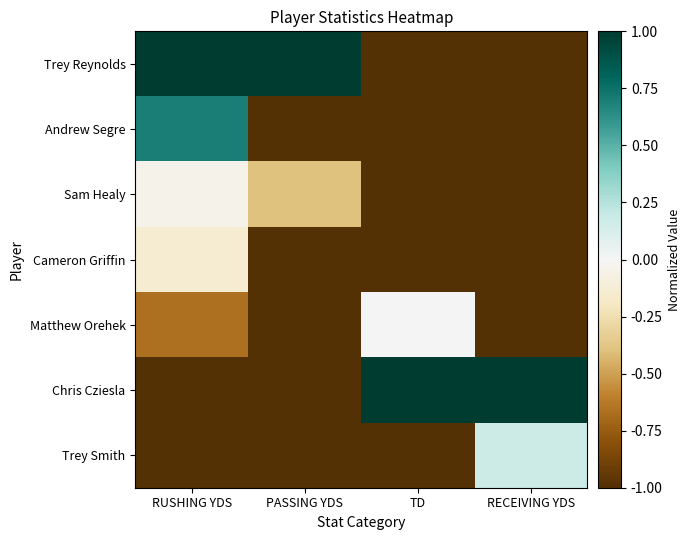

Which series has the largest range (max minus min)?

Trey Reynolds